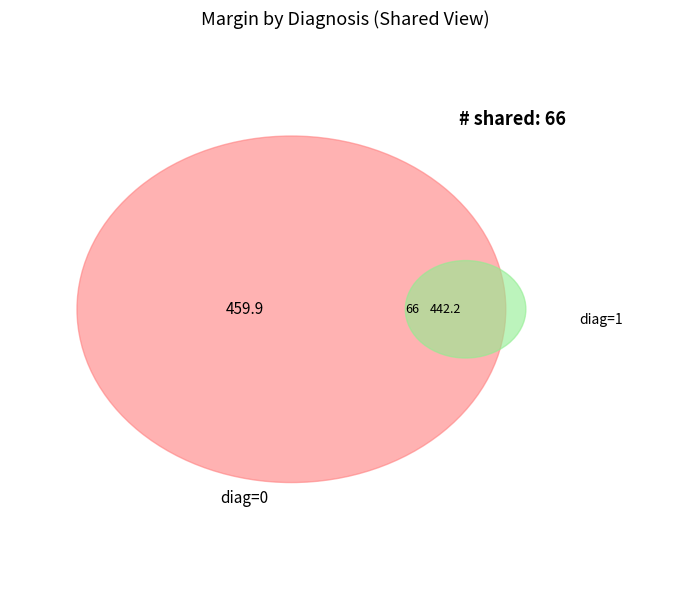

True or false: 0 accounts for 43% of the total.

False